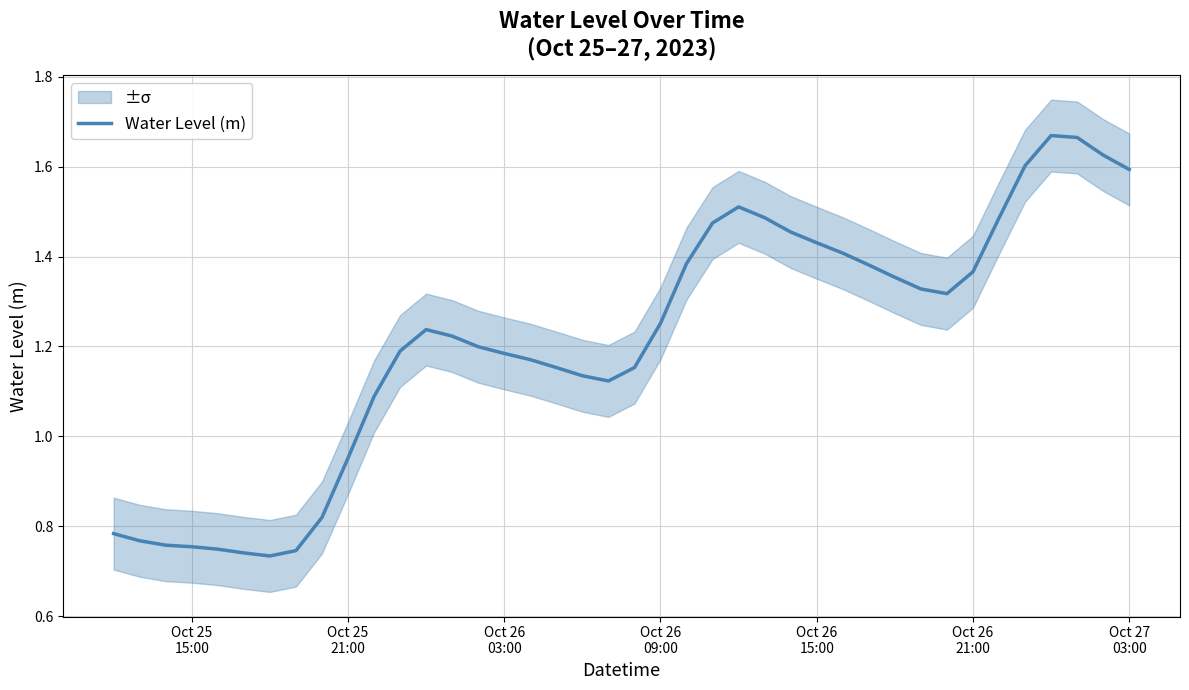

How many data points does each series have?

40